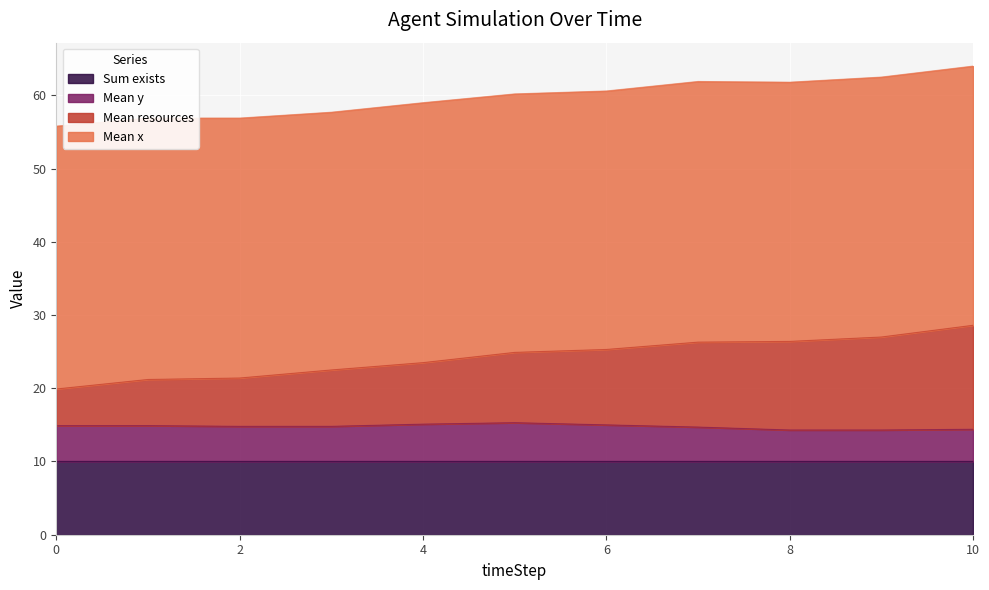

How many lines are shown in the chart?

4